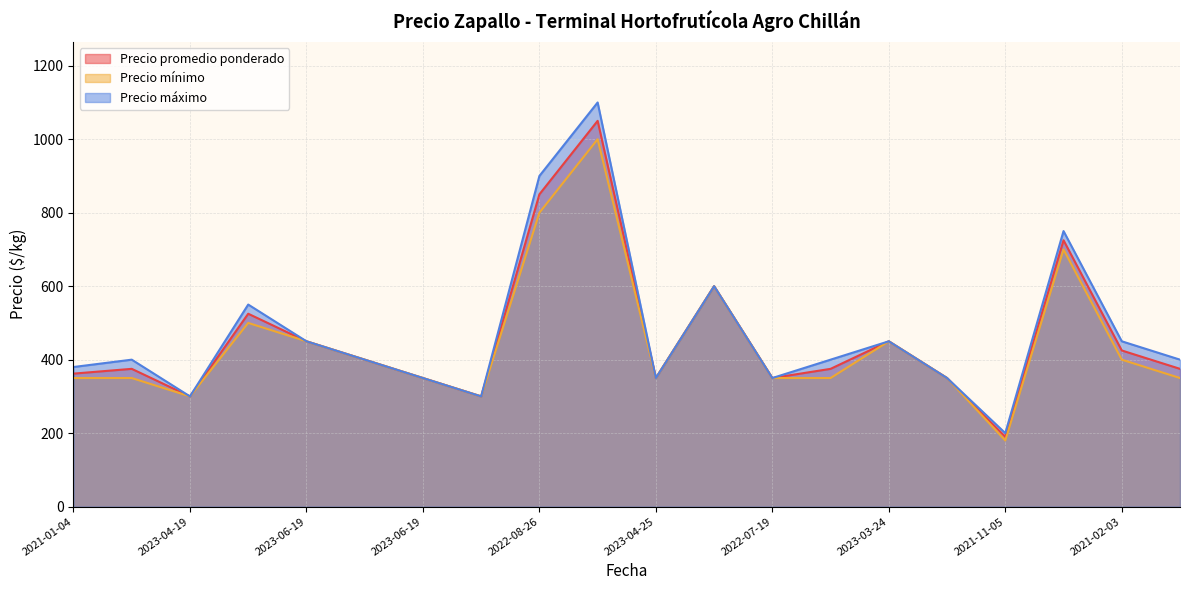

Which series has the widest spread of values?

Precio máximo